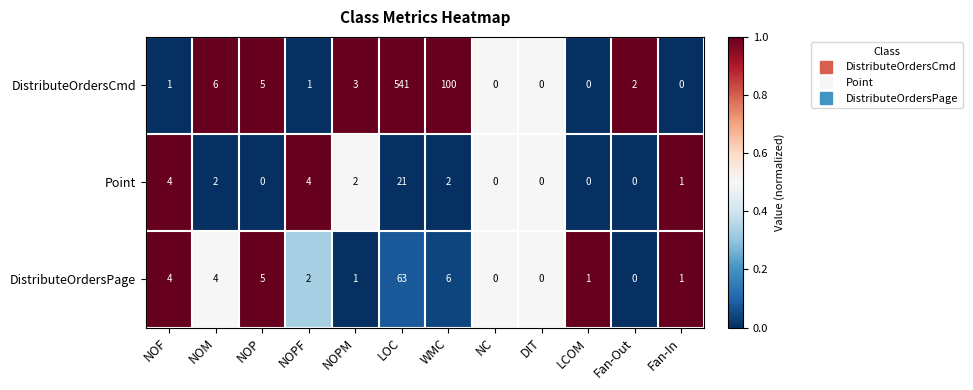

Rank the series at NOPM from highest to lowest value.

DistributeOrdersCmd, Point, DistributeOrdersPage